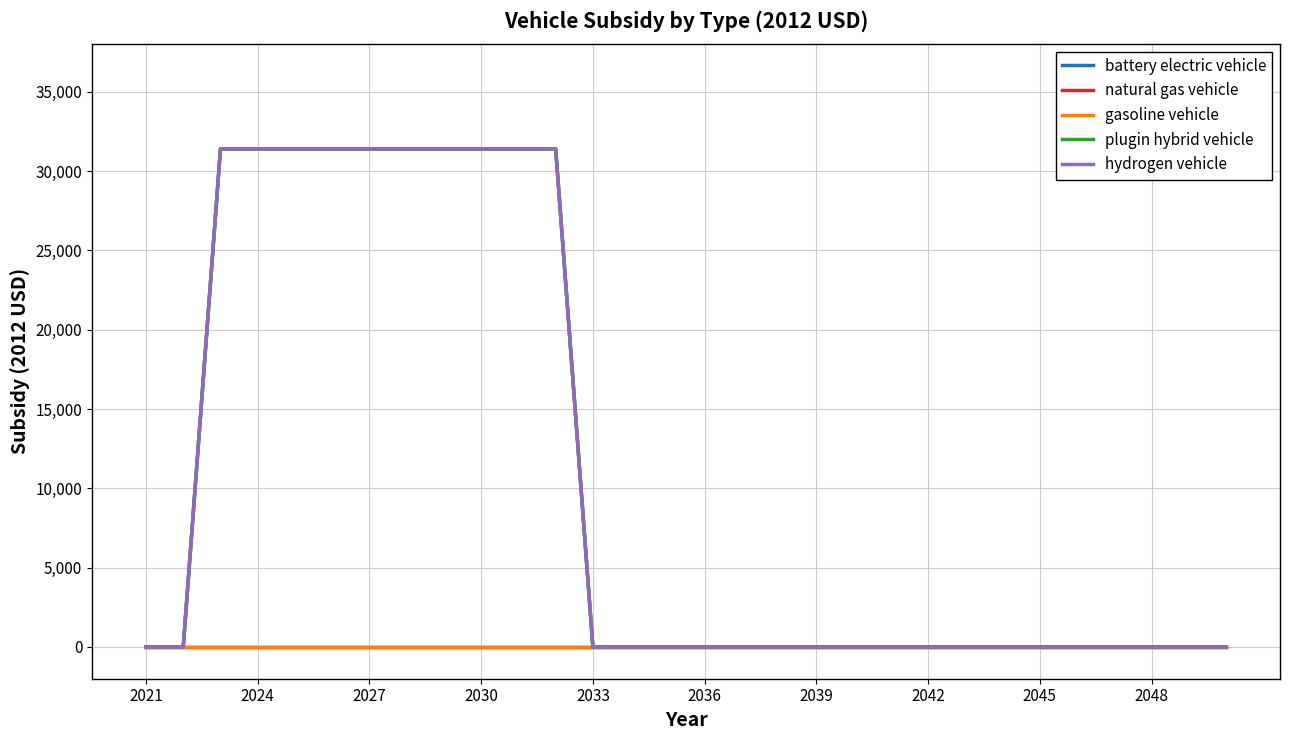

True or false: battery electric vehicle and hydrogen vehicle cross at least once.

False